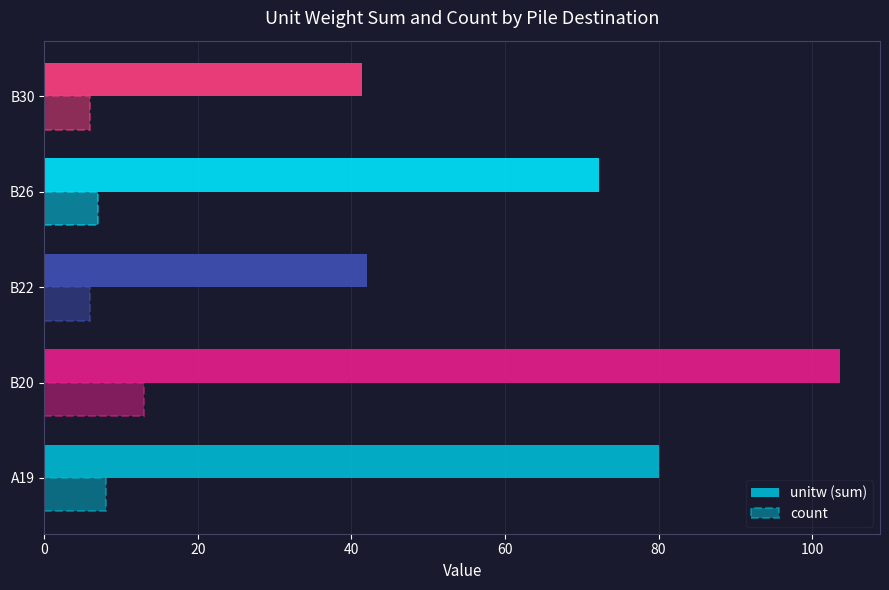

Which series has the largest range (max minus min)?

unitw (sum)